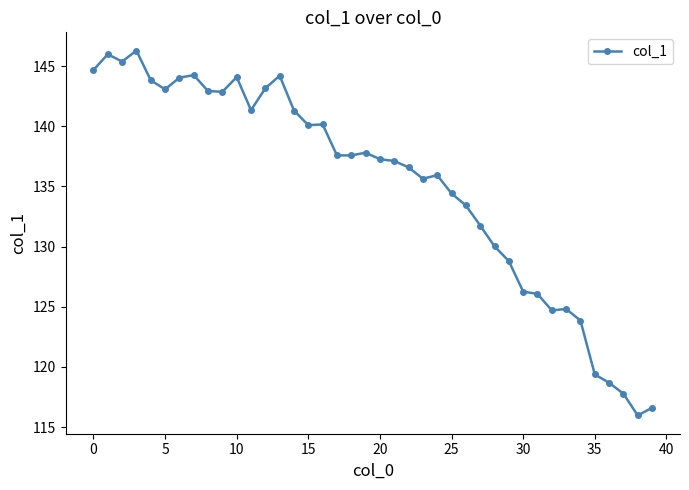

How many series are shown in this chart?

1